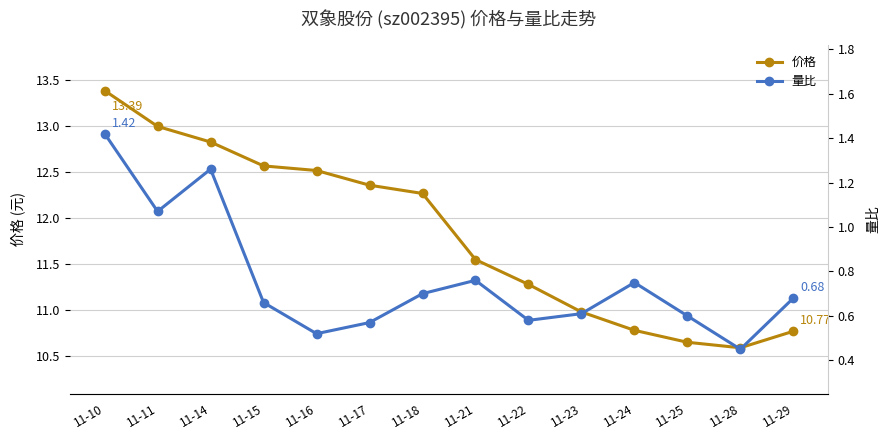

Which category has the lowest value in the 价格 series?

11-28